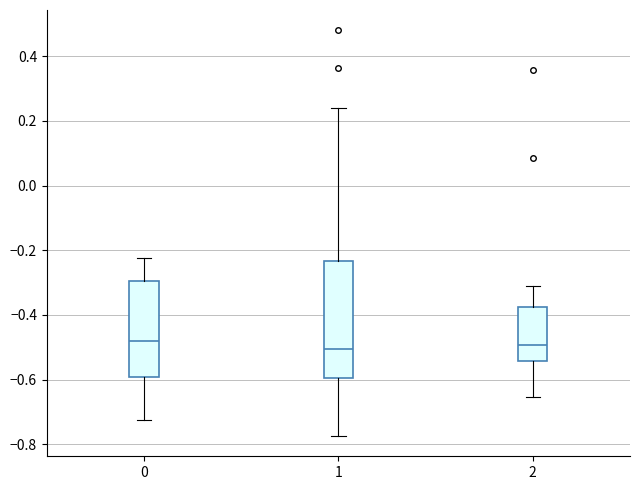

Reading left to right, read every box against the y-axis: the position of its median line, the range the box covers, and the ends of its whiskers. The values are not printed on the chart, so give them approximately, as read against the axis.

0: median -0.48, box -0.60 to -0.30, whiskers -0.72 to -0.22
1: median -0.50, box -0.60 to -0.24, whiskers -0.78 to 0.24
2: median -0.50, box -0.54 to -0.38, whiskers -0.66 to -0.30